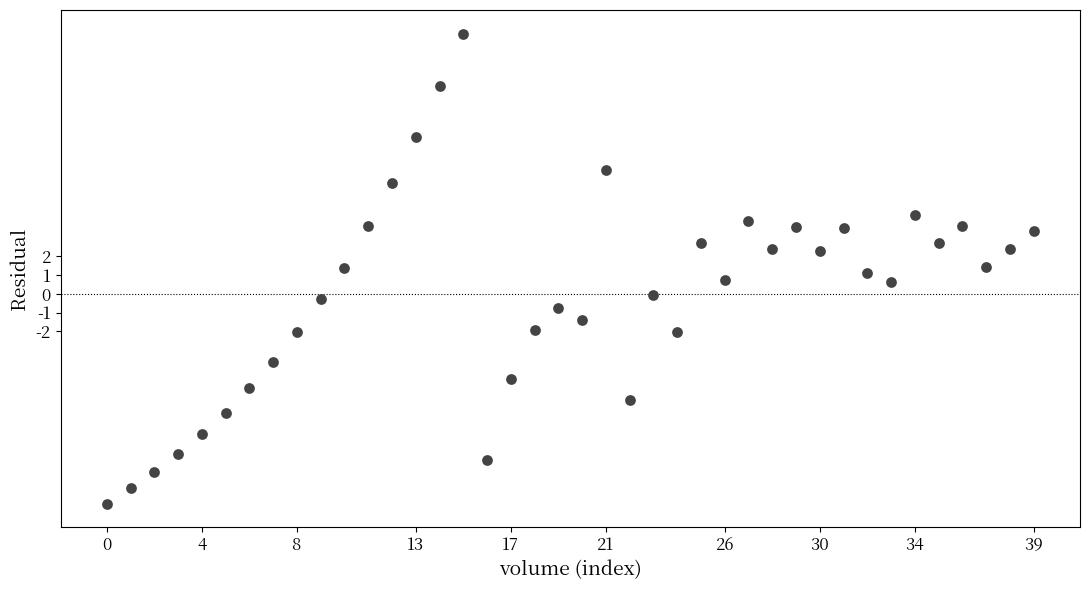

What is the range of Y values (max minus min)?

25.0